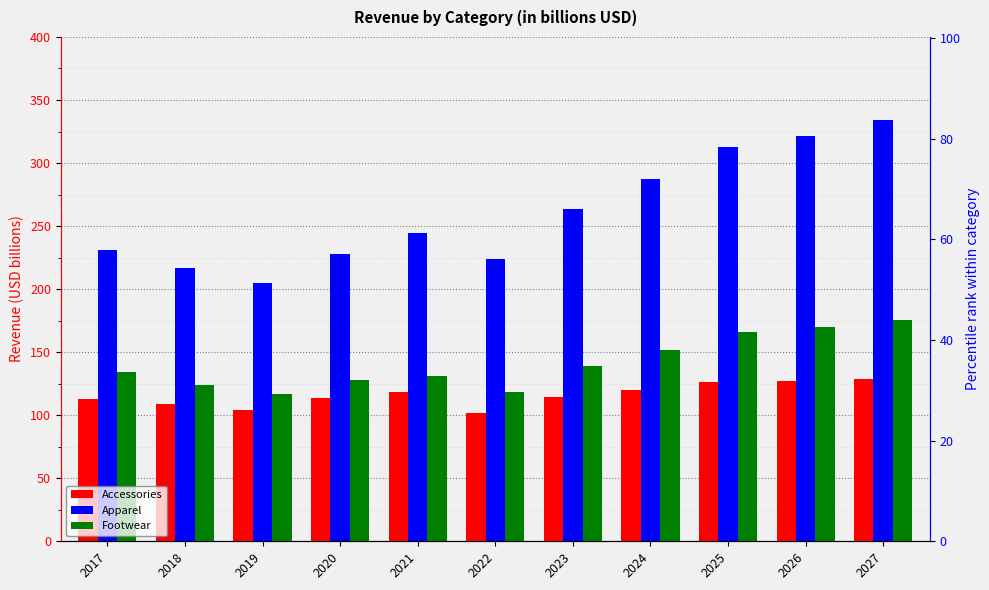

Rank the series at 2019 from lowest to highest value.

Accessories, Footwear, Apparel